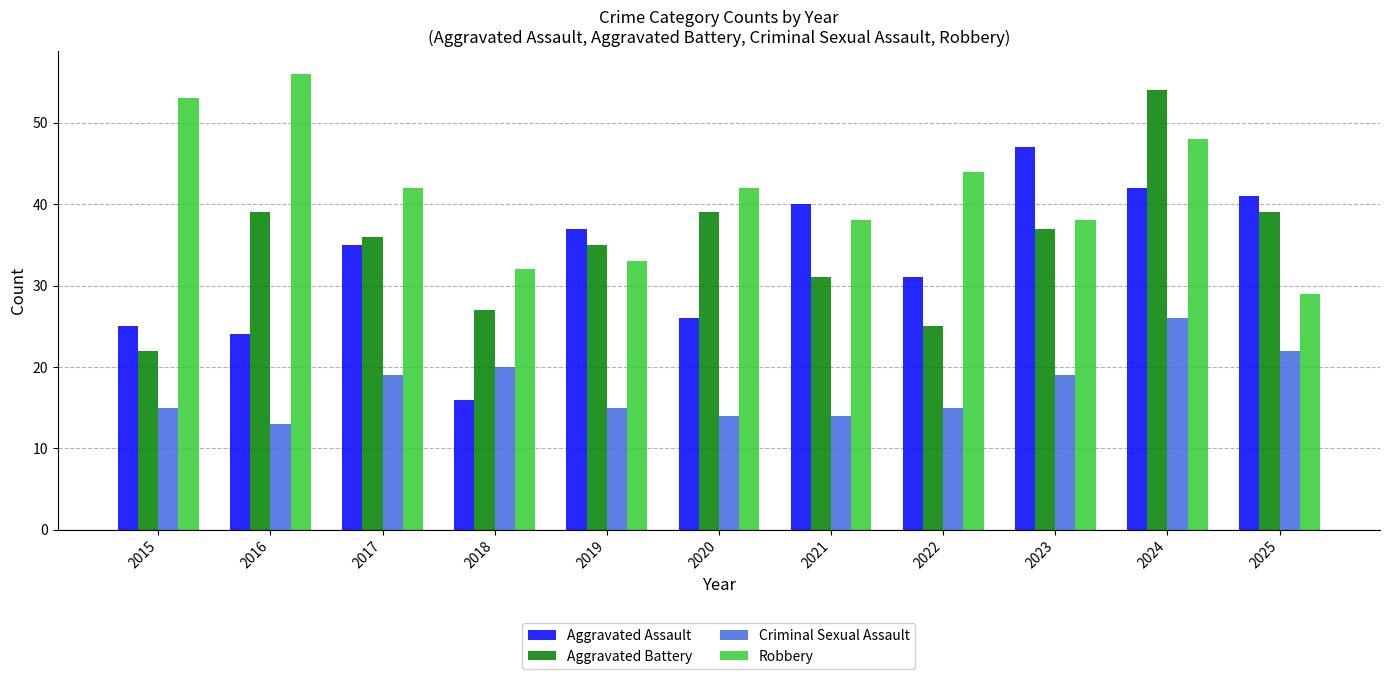

Reading right to left, what are all the values shown in this chart?

Aggravated Assault: 41	42	47	31	40	26	37	16	35	24	25
Aggravated Battery: 39	54	37	25	31	39	35	27	36	39	22
Criminal Sexual Assault: 22	26	19	15	14	14	15	20	19	13	15
Robbery: 29	48	38	44	38	42	33	32	42	56	53